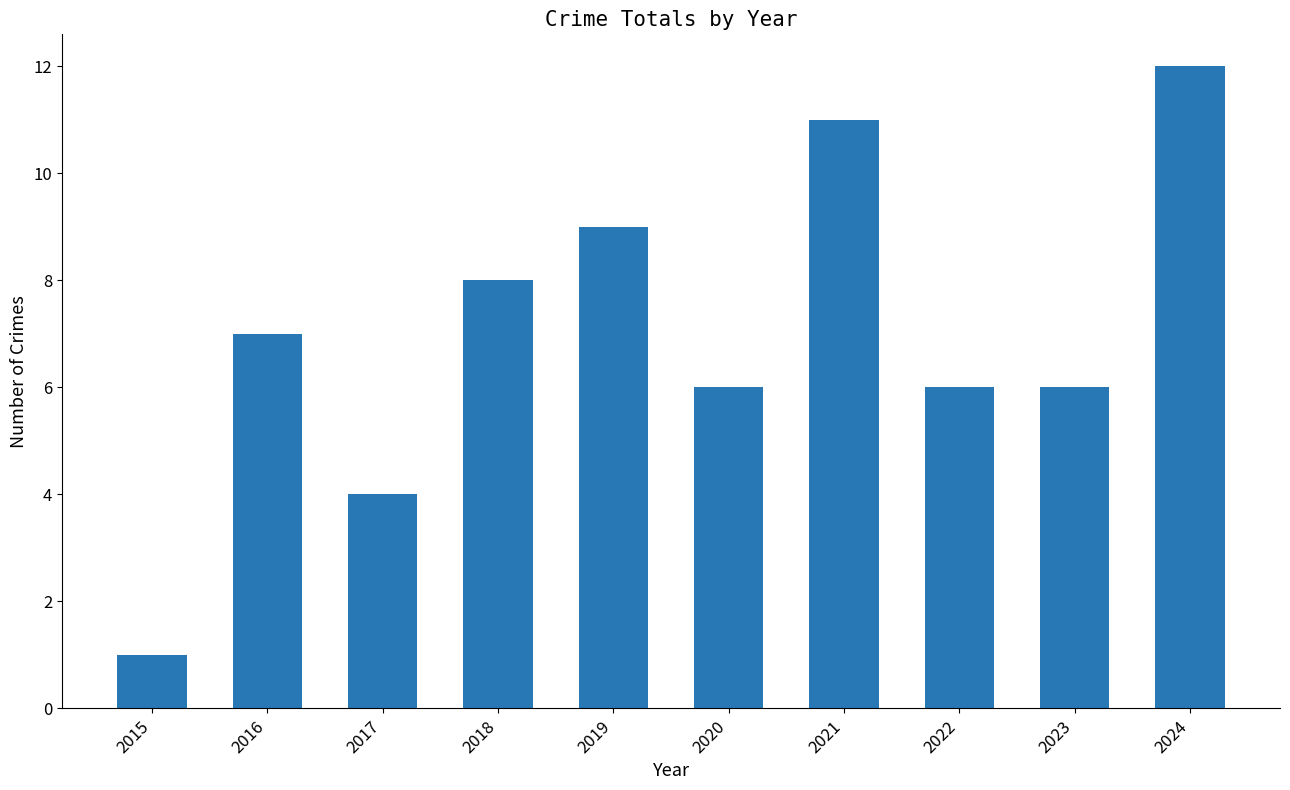

Does the chart contain any negative values?

No